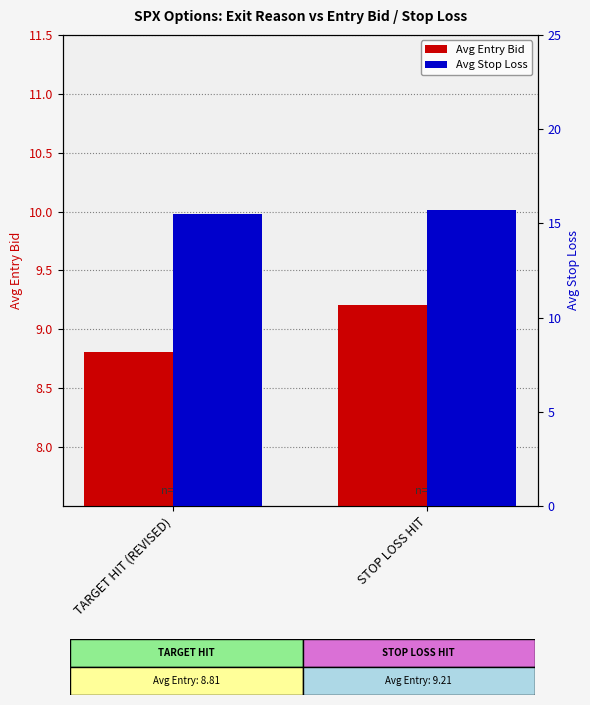

What is the average value of the Avg Entry Bid series?

9.0